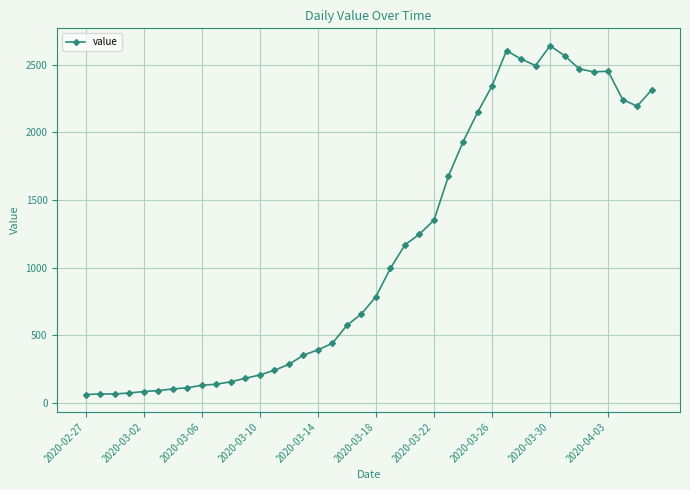

What is the value of the 26th point from the left?

1676